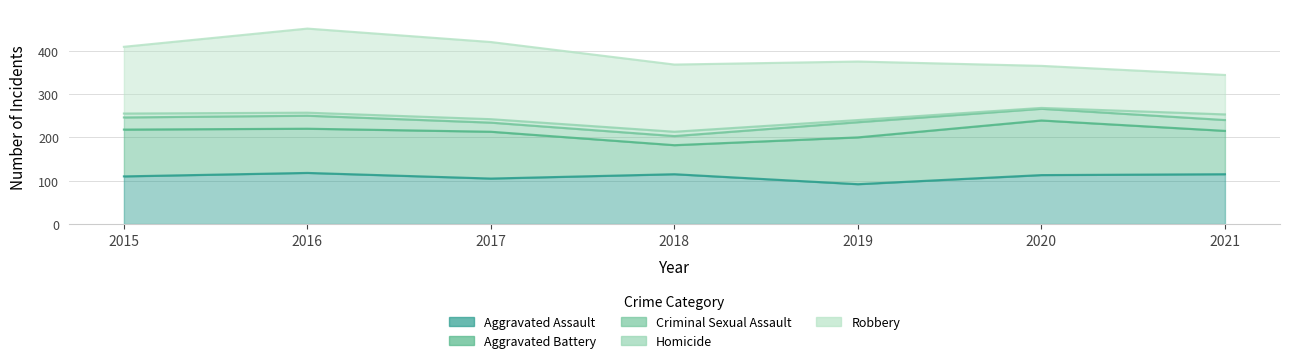

What is the difference between the second highest and second lowest values in the Criminal Sexual Assault series?

9